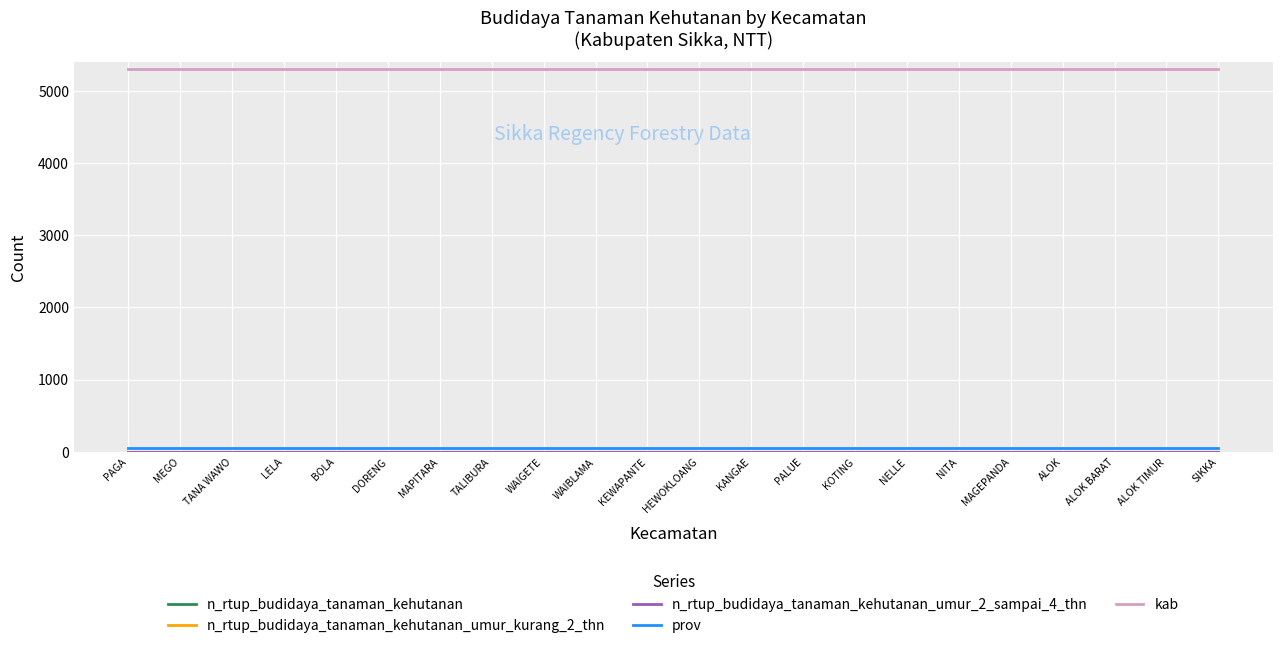

What is the total value across all series at MAPITARA?

5363